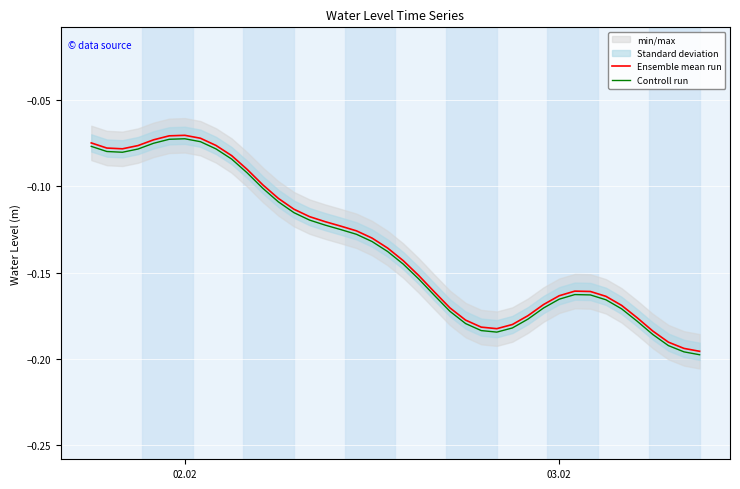

True or false: Controll run has a value of -0.0 at 10.

False